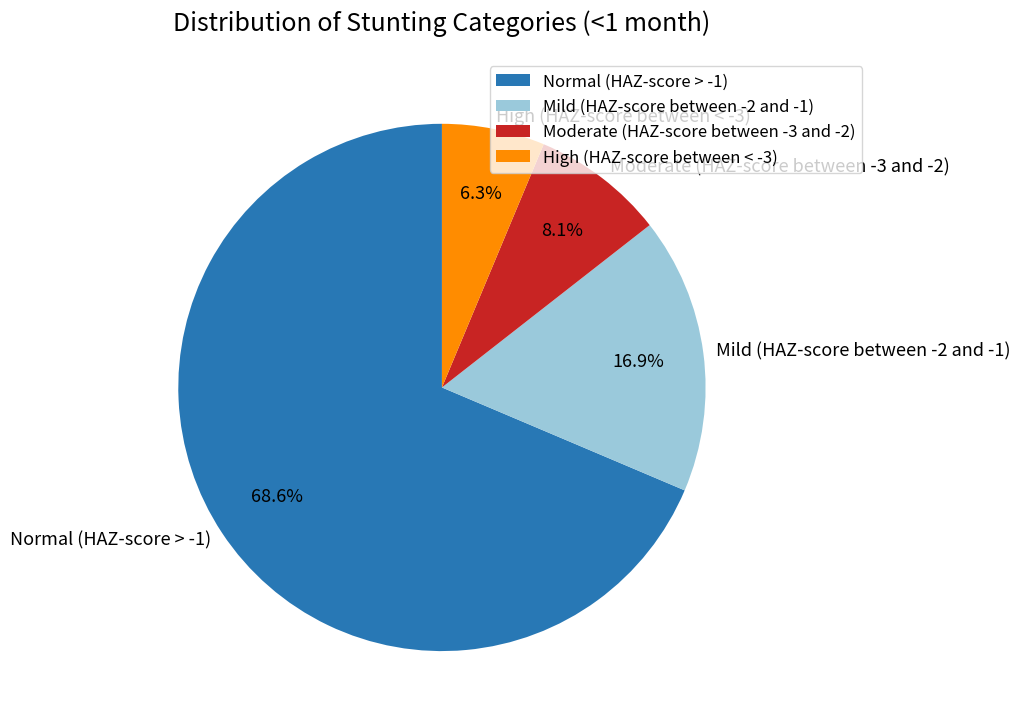

How many segments does this pie chart have?

4